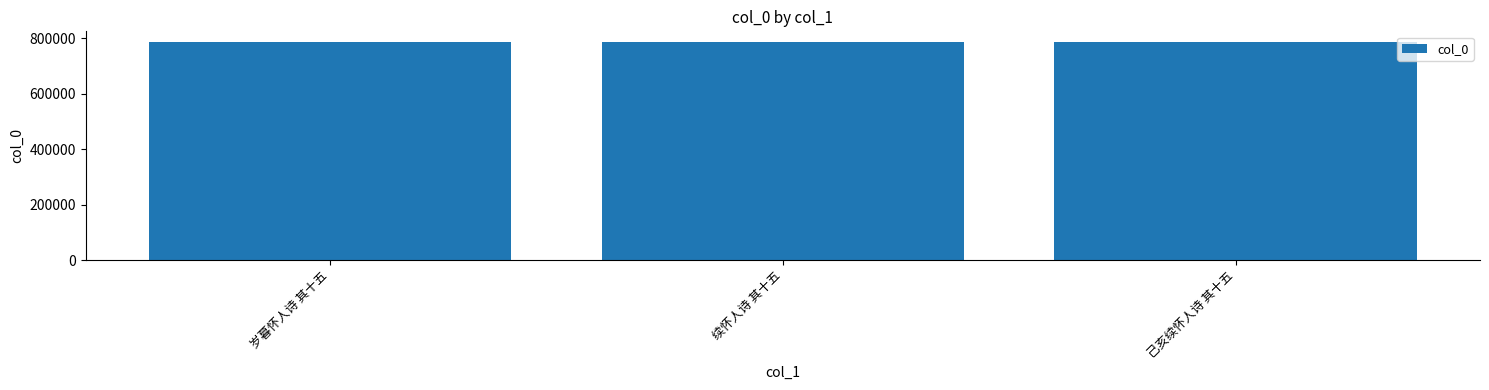

What is the value of the 2nd bar from the left?

785794